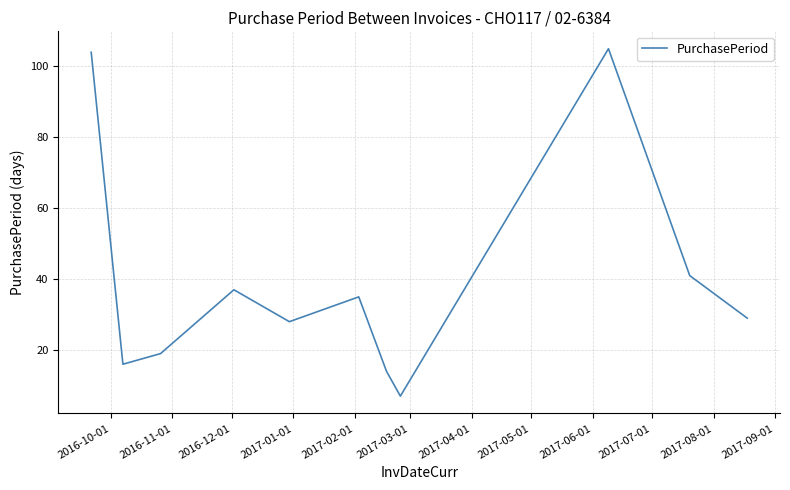

What is the difference between the maximum and minimum values?

98